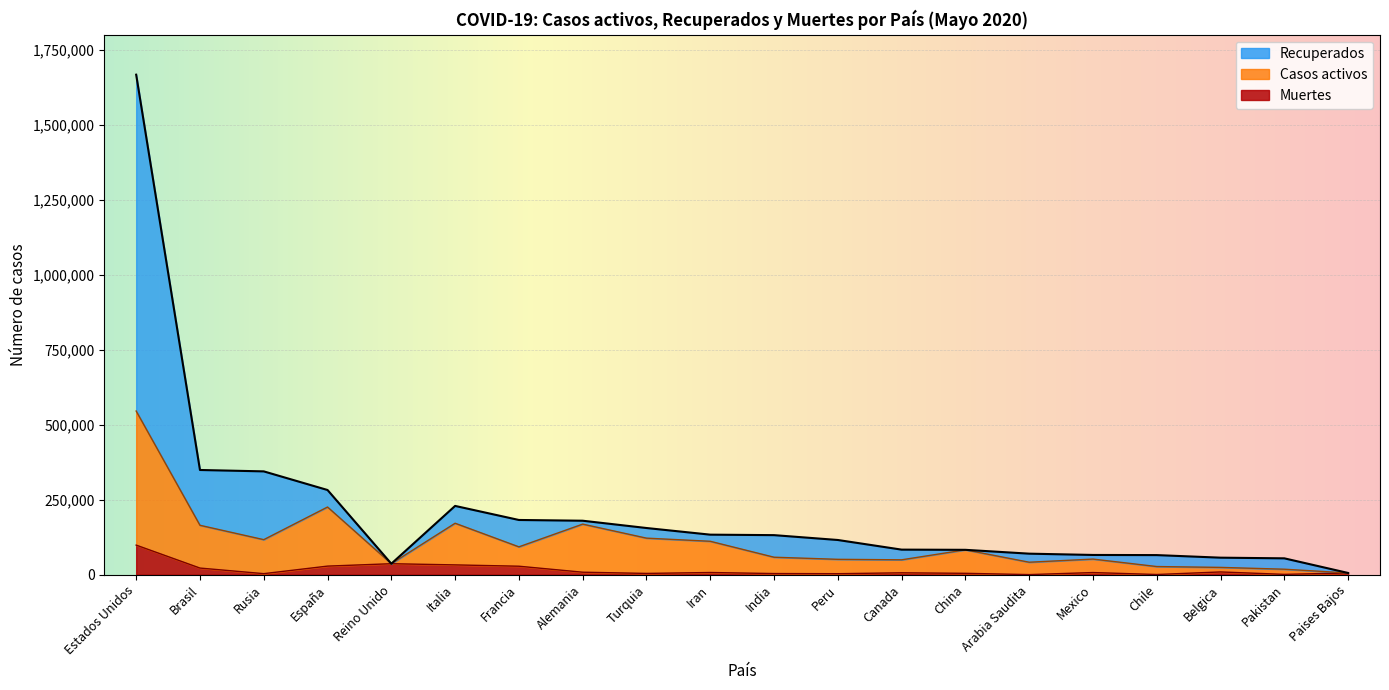

What is the label of the 1st point from the right?

Paises Bajos